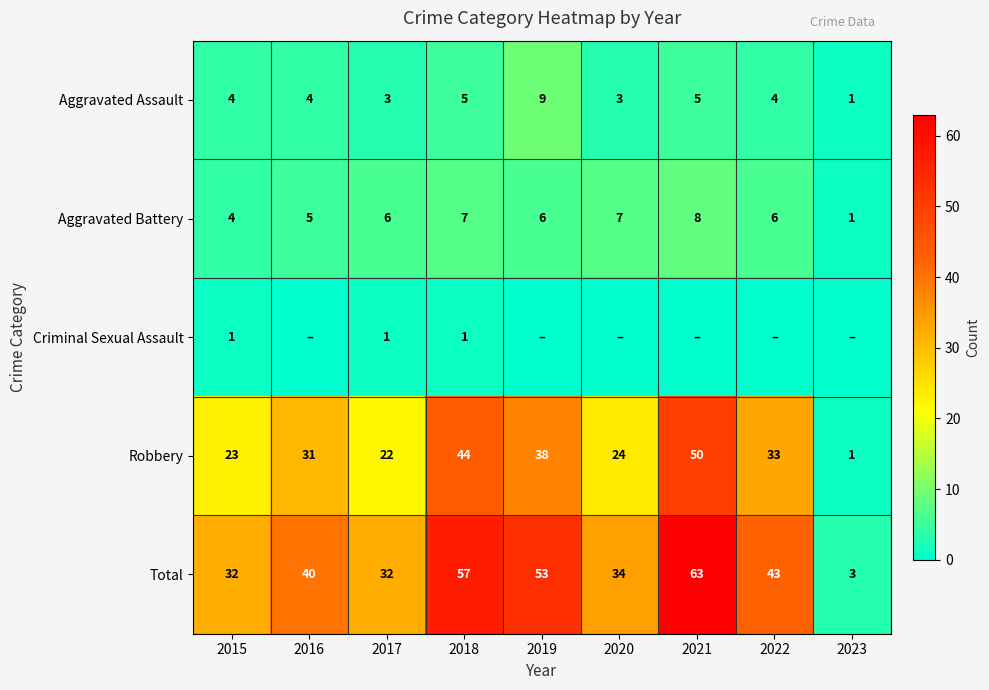

What is the total value across all series at 2021?

126